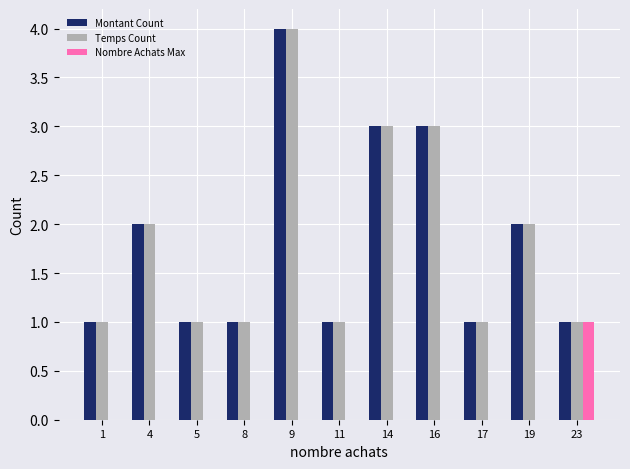

What is the highest value of the Temps Count series?

4